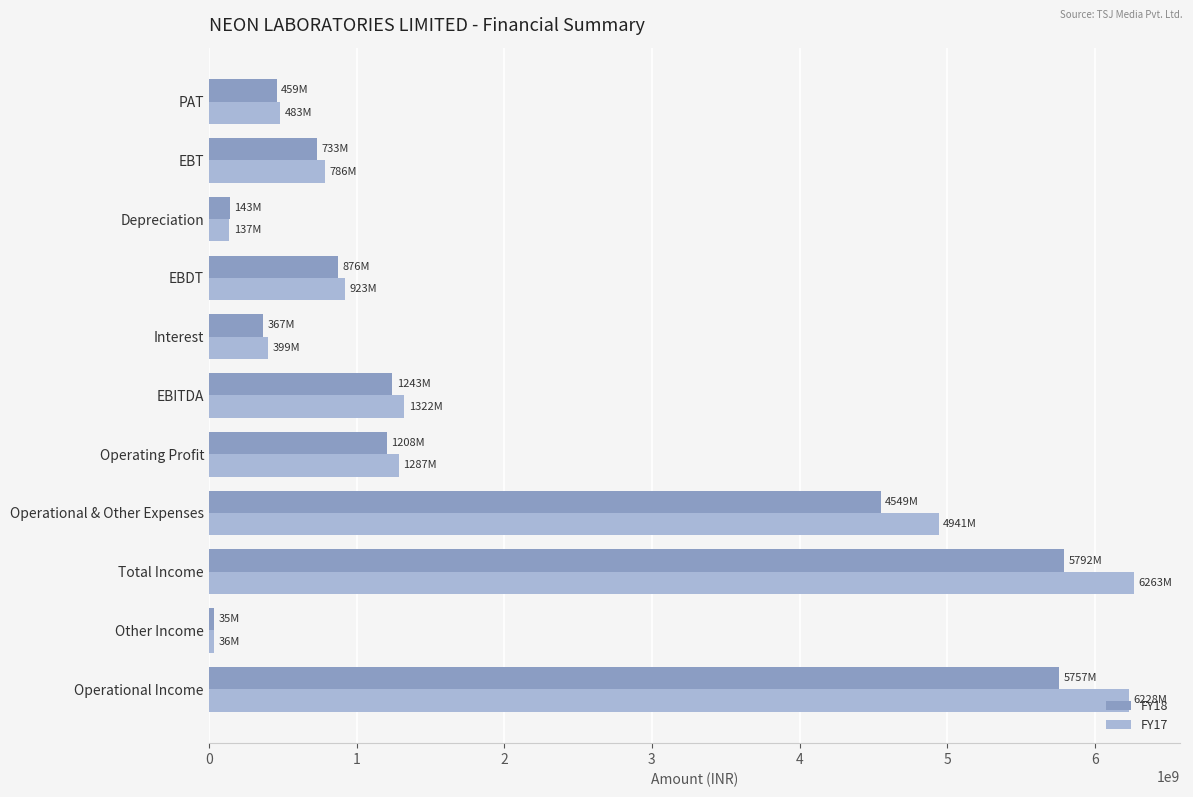

What is the sum of all FY17 values?

22803867476